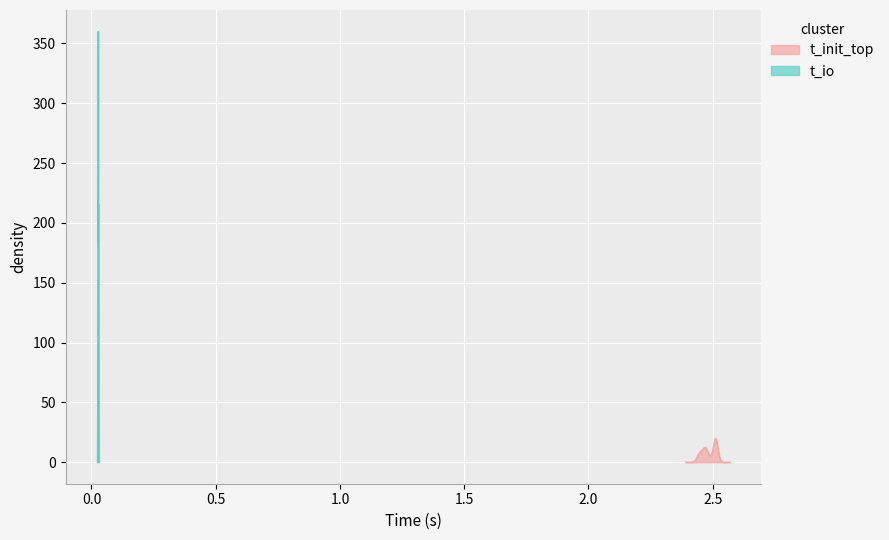

In t_init_top, how many points are higher than both neighbors (excluding endpoints)?

2